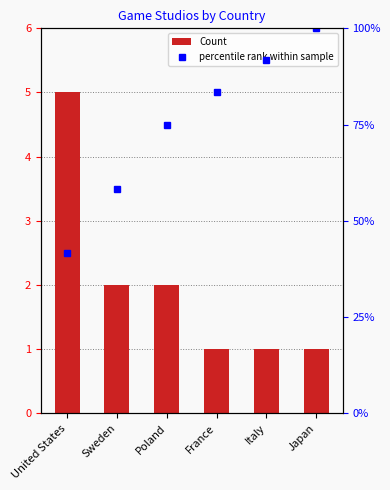

Reading left to right, extract all data points from this chart.

Count: 5.0	2.0	2.0	1.0	1.0	1.0
percentile rank: 41.7	58.3	75.0	83.3	91.7	100.0